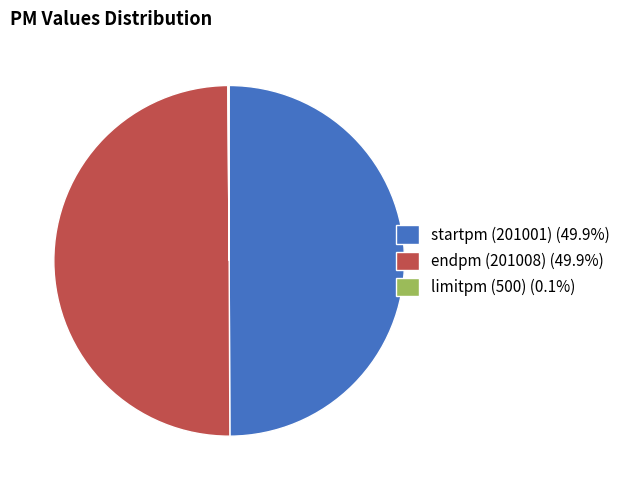

What is the ratio of the value at startpm (201001) (49.9%) to the value at endpm (201008) (49.9%)?

1.0